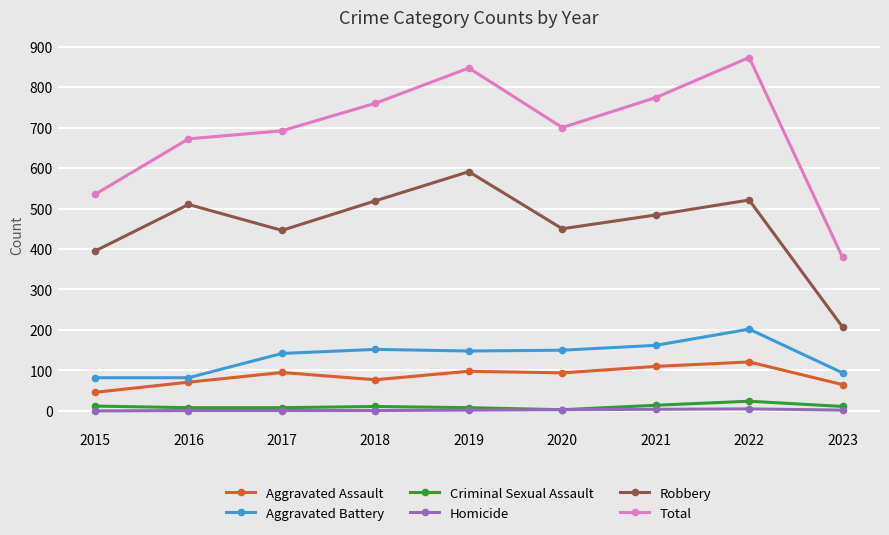

Where does the Criminal Sexual Assault series first go above 11?

2015